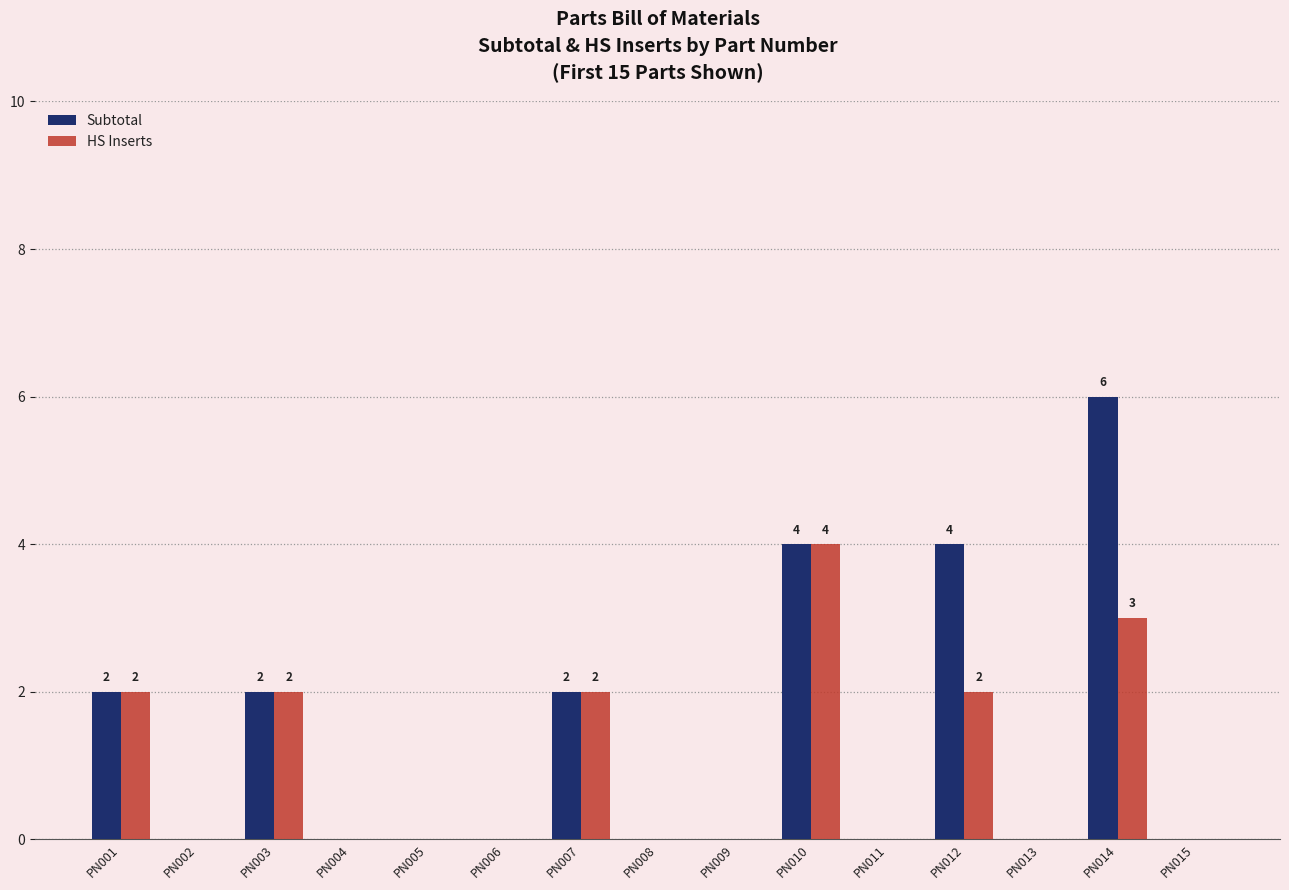

Reading left to right, what are all the values shown in this chart?

Subtotal: 2	0	2	0	0	0	2	0	0	4	0	4	0	6	0
HS Inserts: 2	0	2	0	0	0	2	0	0	4	0	2	0	3	0